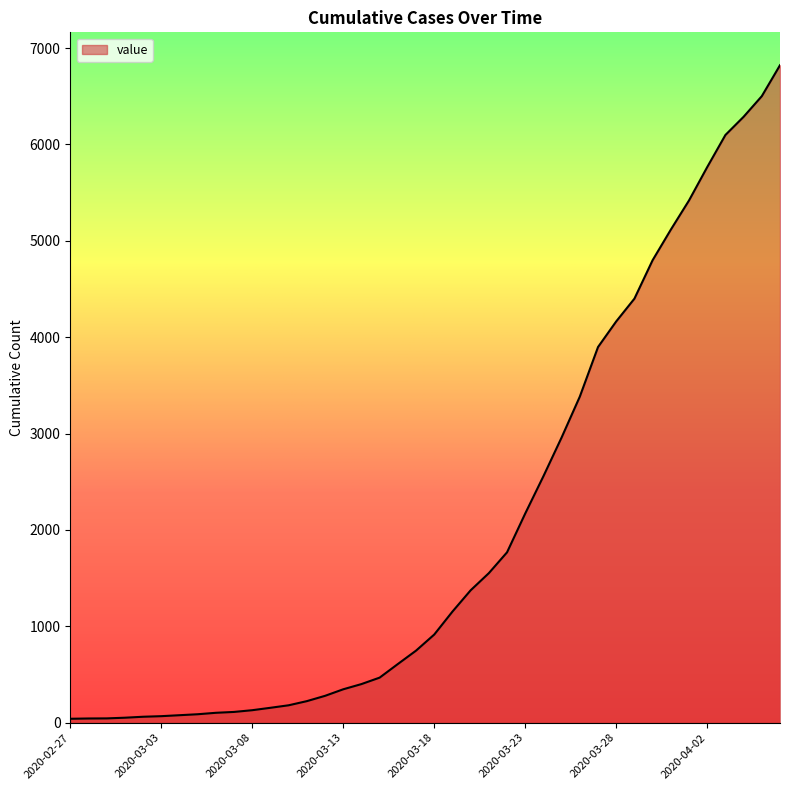

What is the maximum value shown in the chart?

6822